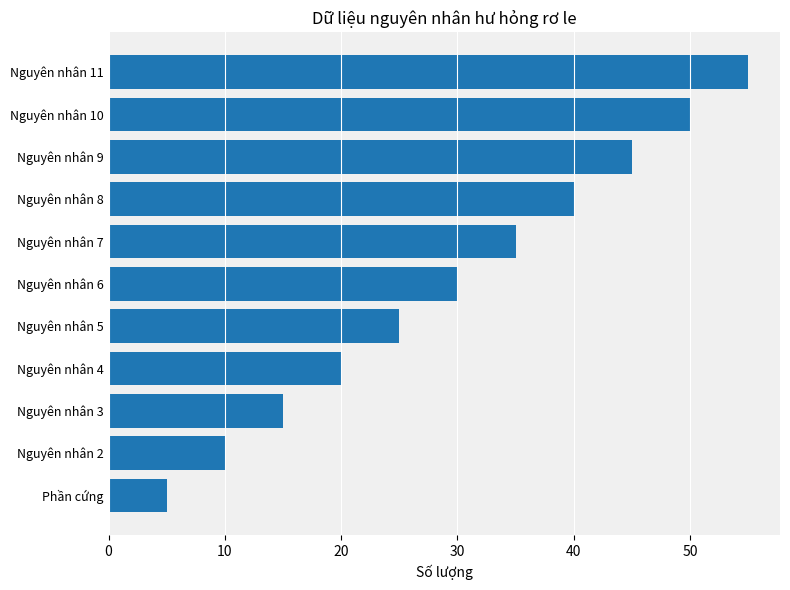

What is the change in value from Nguyên nhân 9 to Nguyên nhân 10?

+5